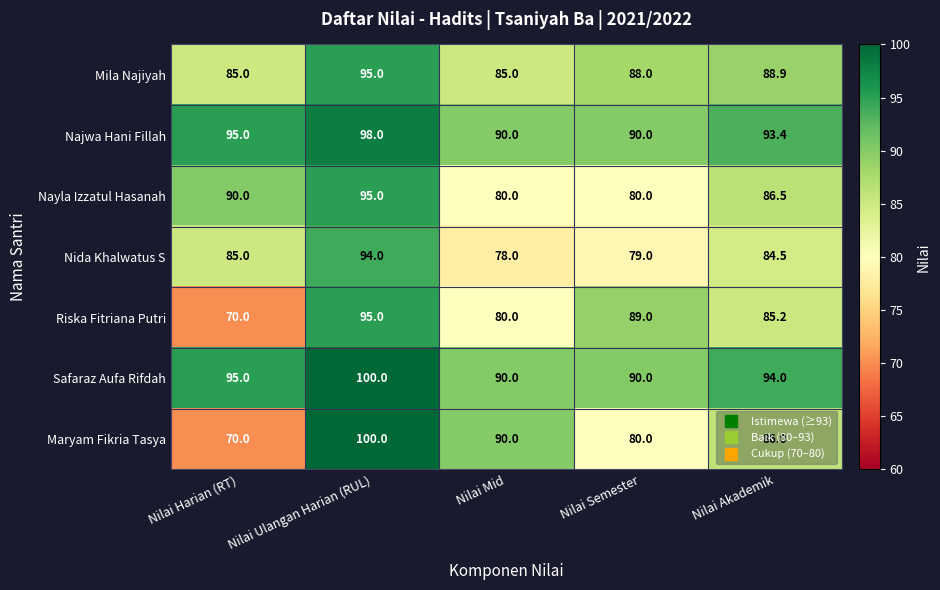

What is the highest value of the Maryam Fikria Tasya series?

100.0